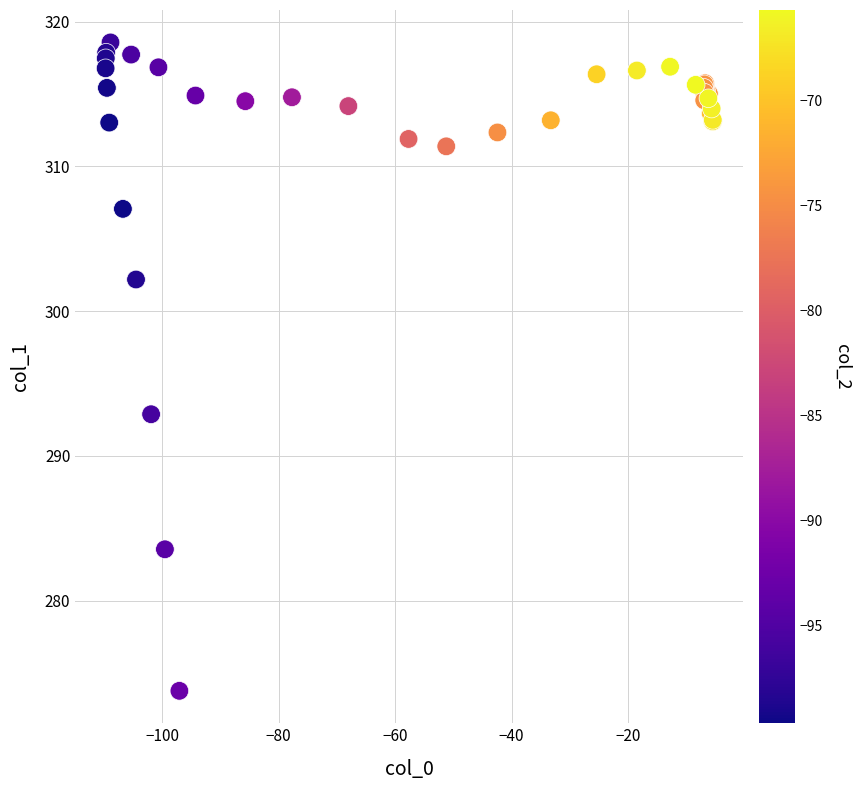

What Y value in the scatter plot is closest to 296?

292.9